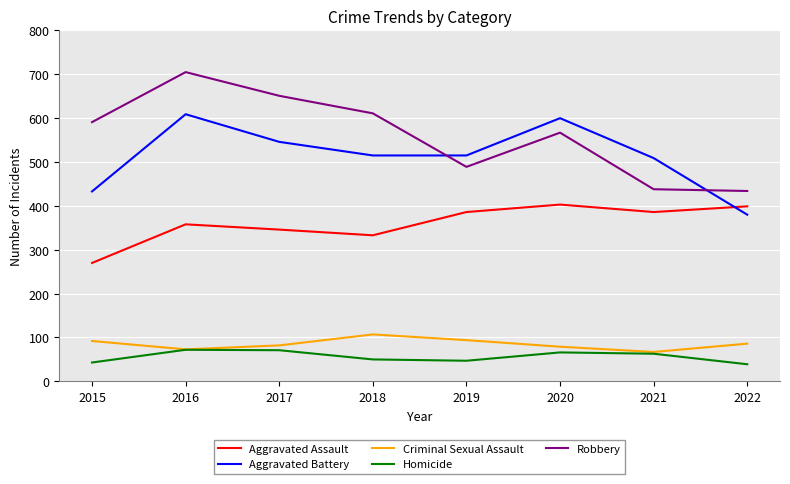

What is the spread (max minus min) of values at 2017?

580